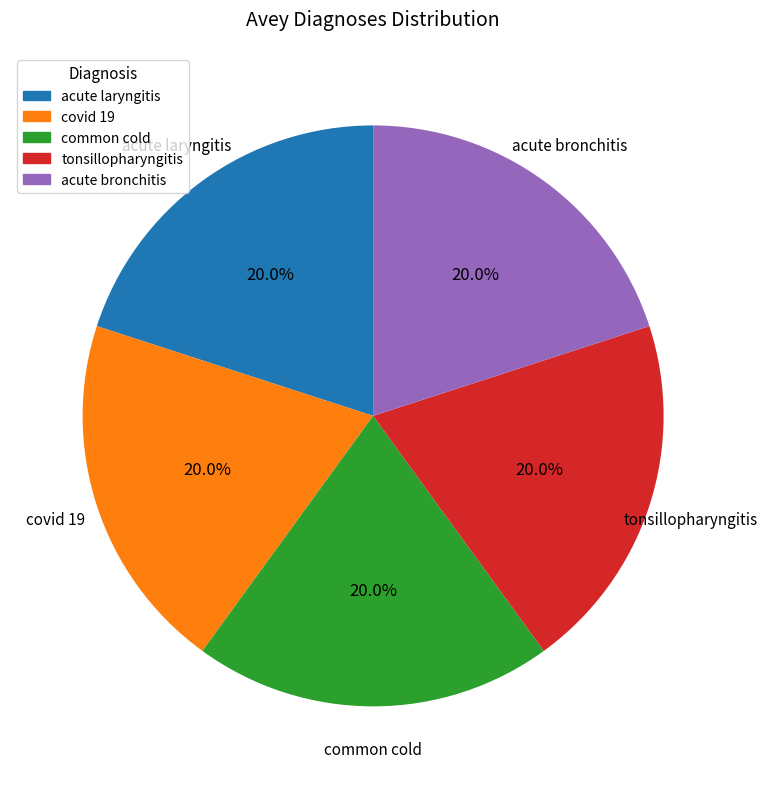

Is there any slice that represents more than half of the pie?

No